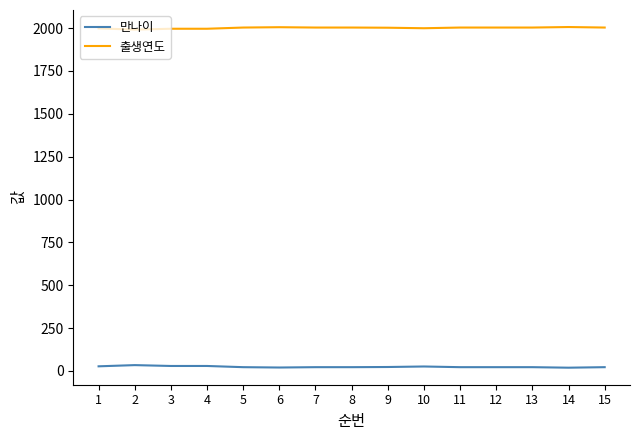

True or false: 출생연도 has a value of 2003 at 15.

True